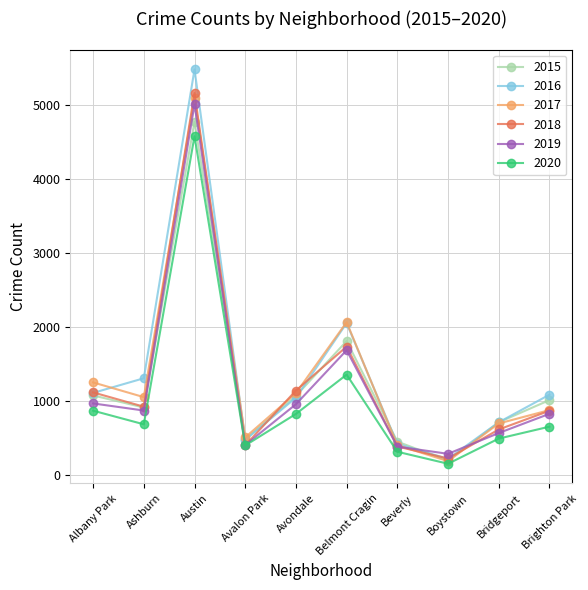

At how many categories does at least one series exceed 3676?

1